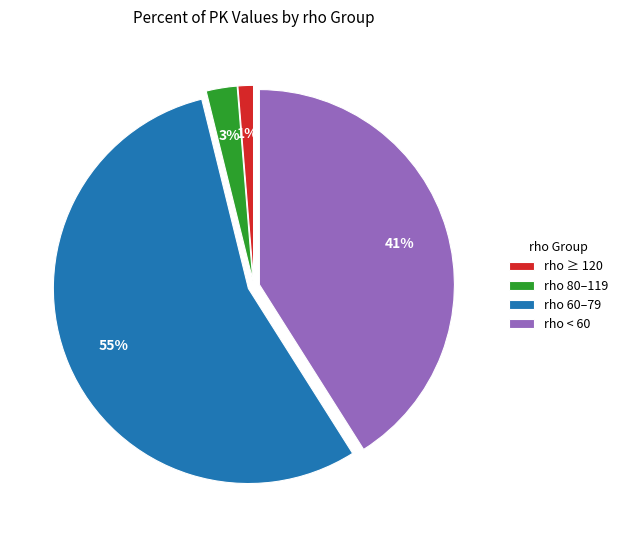

What is the smallest slice in the pie chart?

rho ≥ 120